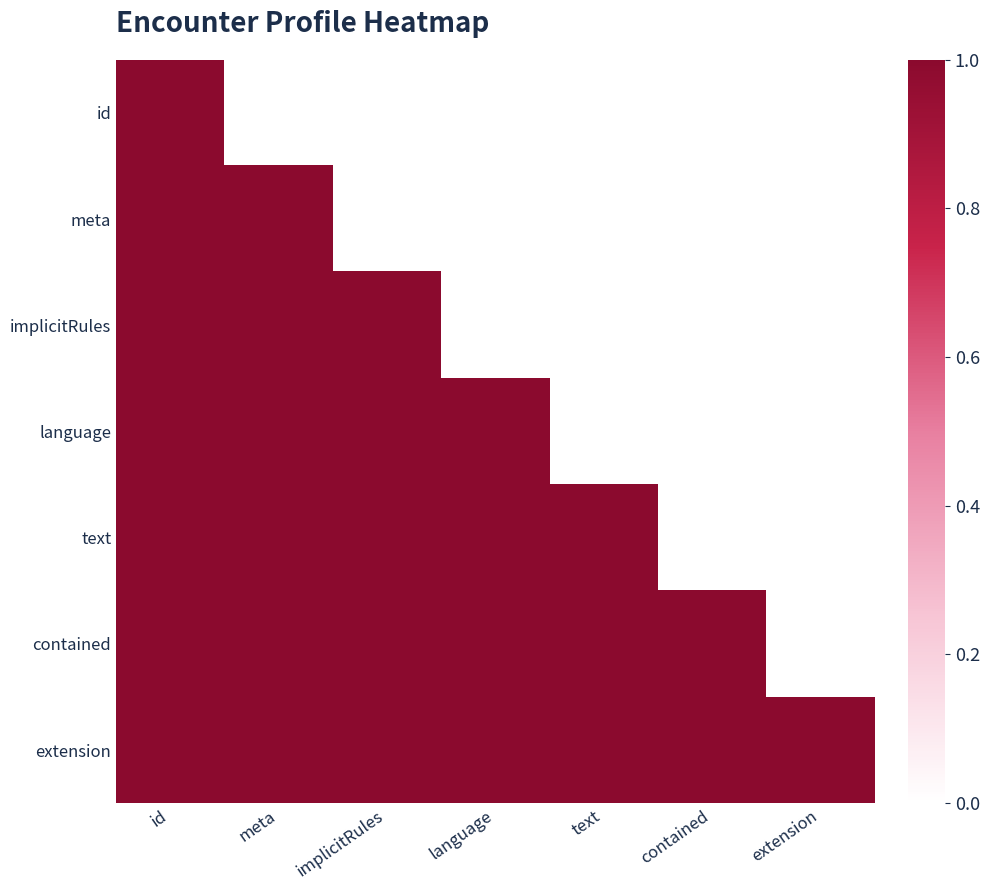

Is the value of Encounter.extension at Encounter.contained greater than the value of Encounter.implicitRules at Encounter.extension?

Yes